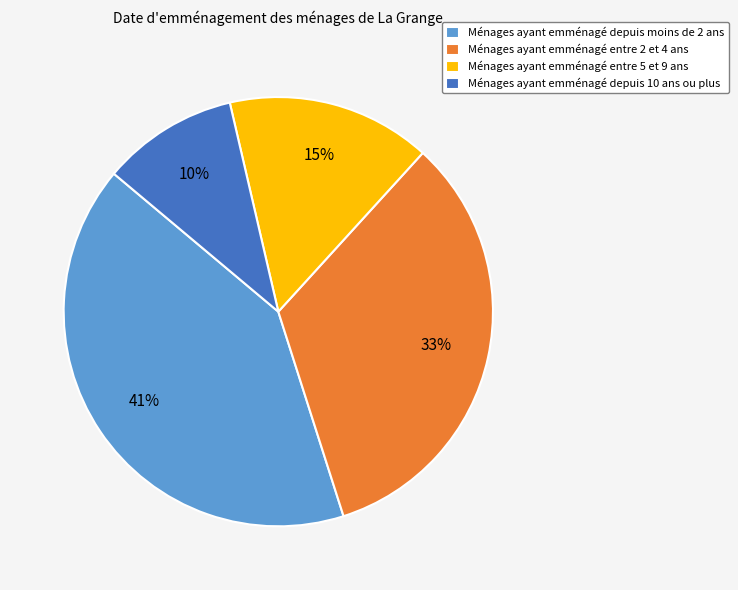

Is the sum of Ménages ayant emménagé depuis moins de 2 ans and Ménages ayant emménagé entre 5 et 9 ans greater than half?

Yes